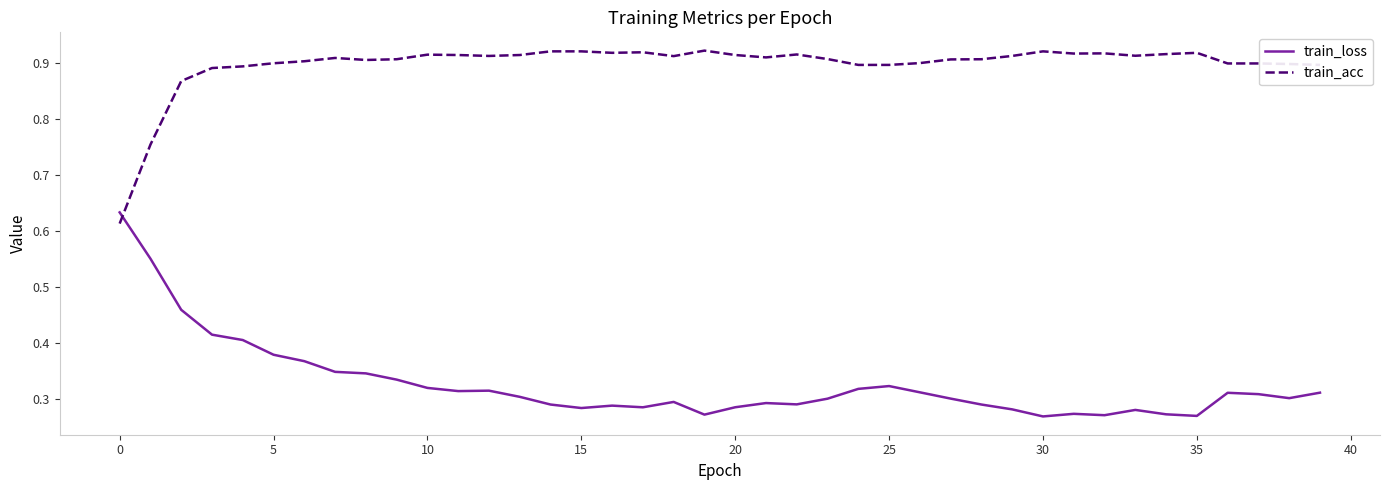

Rank the series by their maximum value, from lowest to highest.

train_loss, train_acc